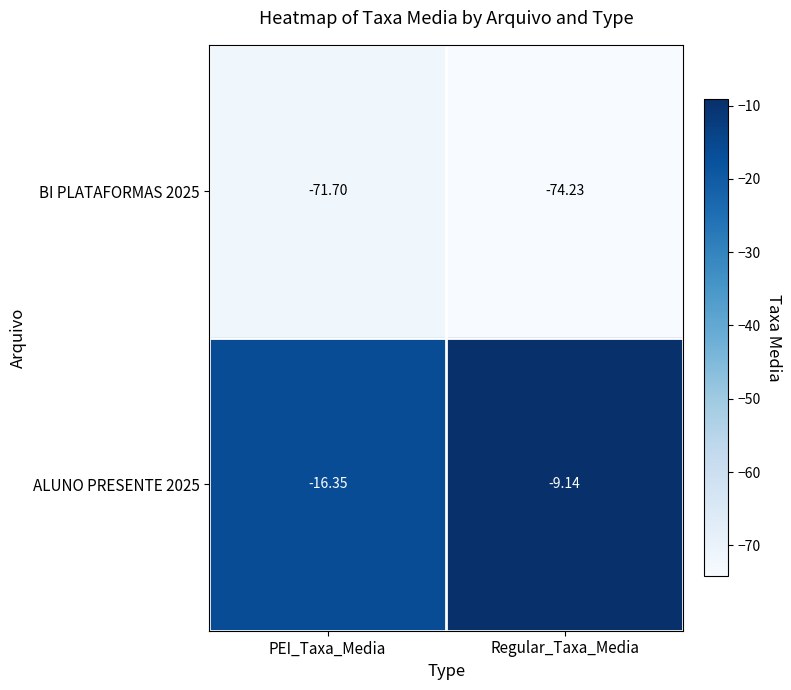

Is the value of BI PLATAFORMAS 2025 at Regular_Taxa_Media greater than the value of ALUNO PRESENTE 2025 at PEI_Taxa_Media?

No